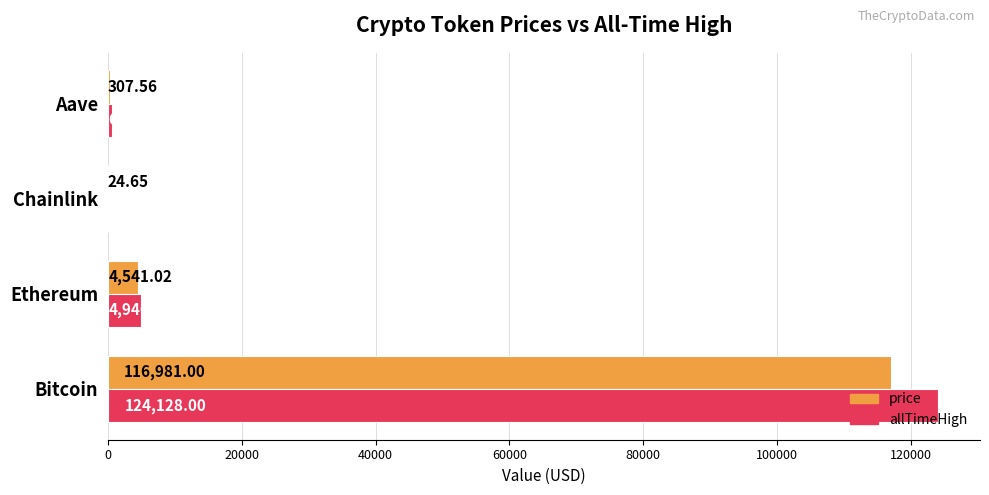

At which label is allTimeHigh closest to 62090?

Ethereum